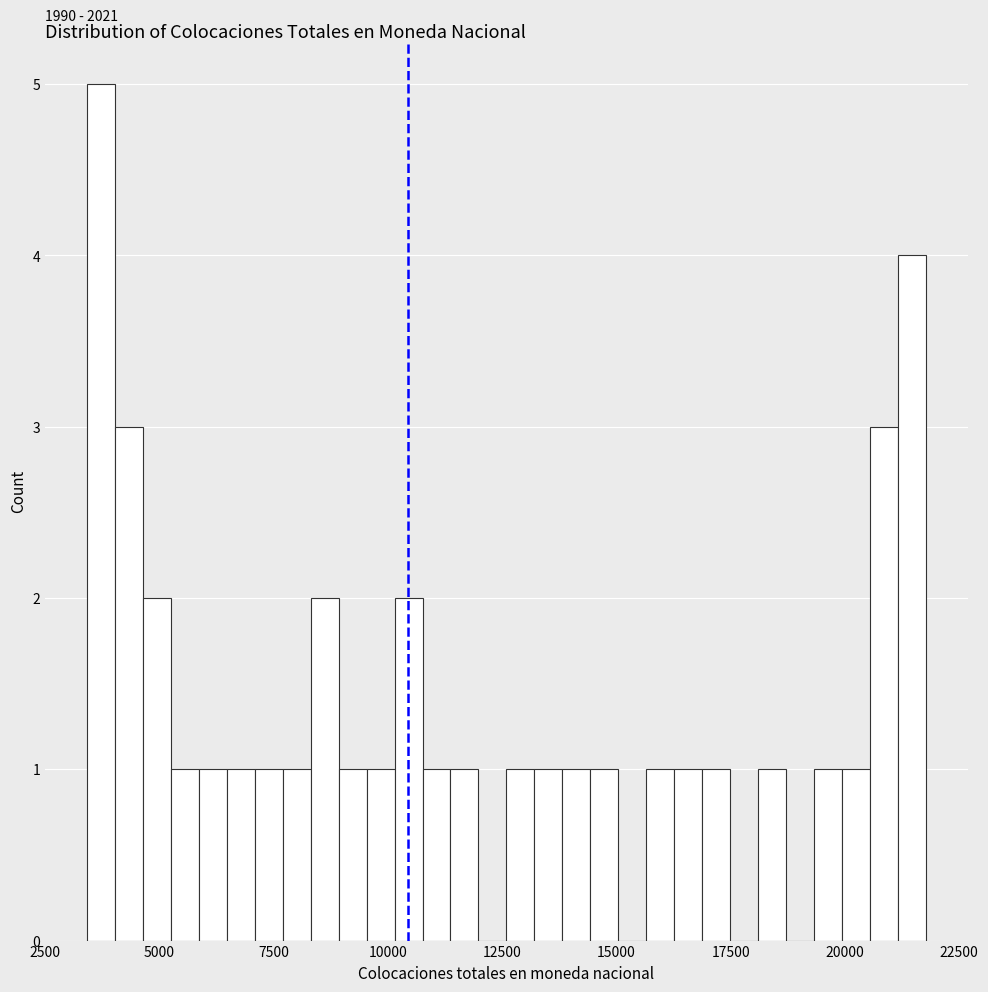

Around what value on the x-axis is the tallest bar? Give the approximate position of its centre, as read against the axis.

3500